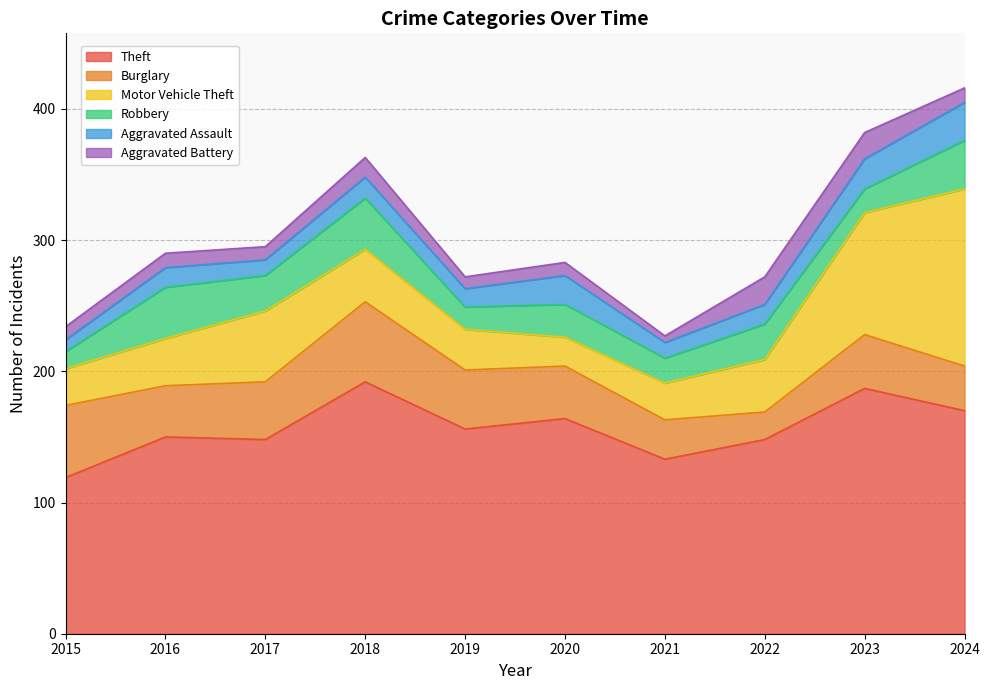

At 2017, list the series in order from smallest to largest.

Aggravated Battery, Aggravated Assault, Robbery, Burglary, Motor Vehicle Theft, Theft